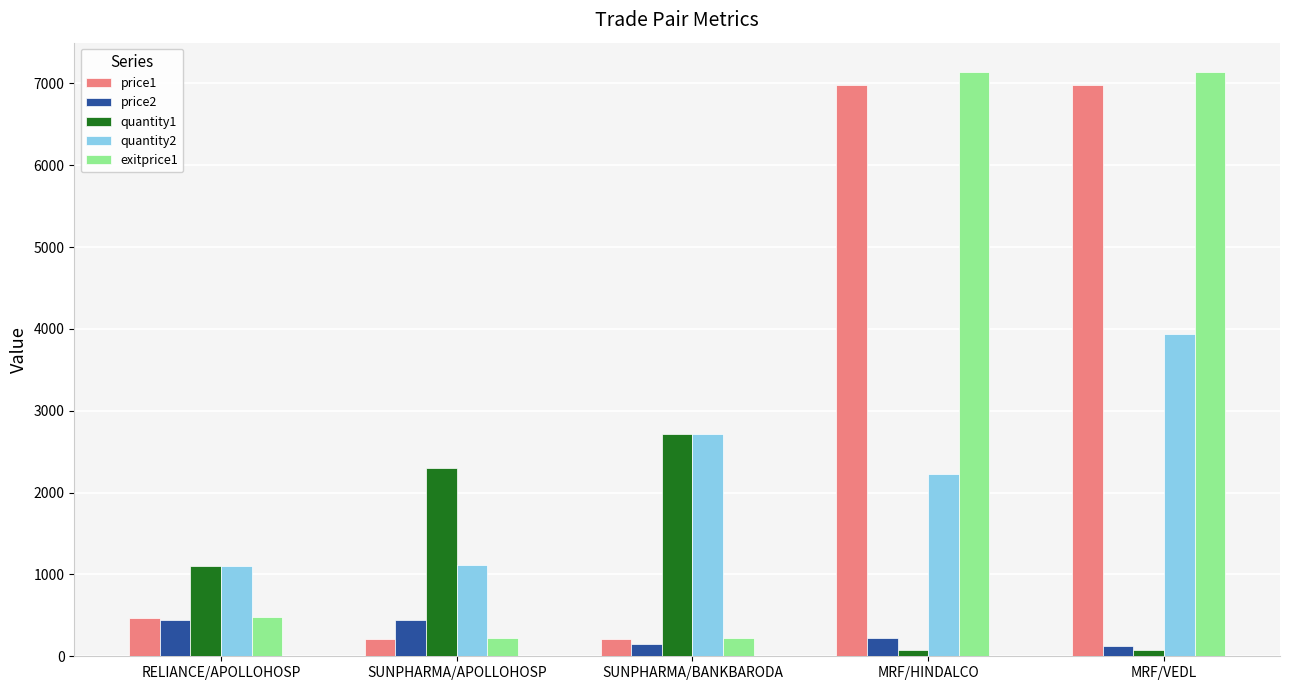

Is the value of price1 at SUNPHARMA/APOLLOHOSP greater than the value of price2 at MRF/VEDL?

Yes